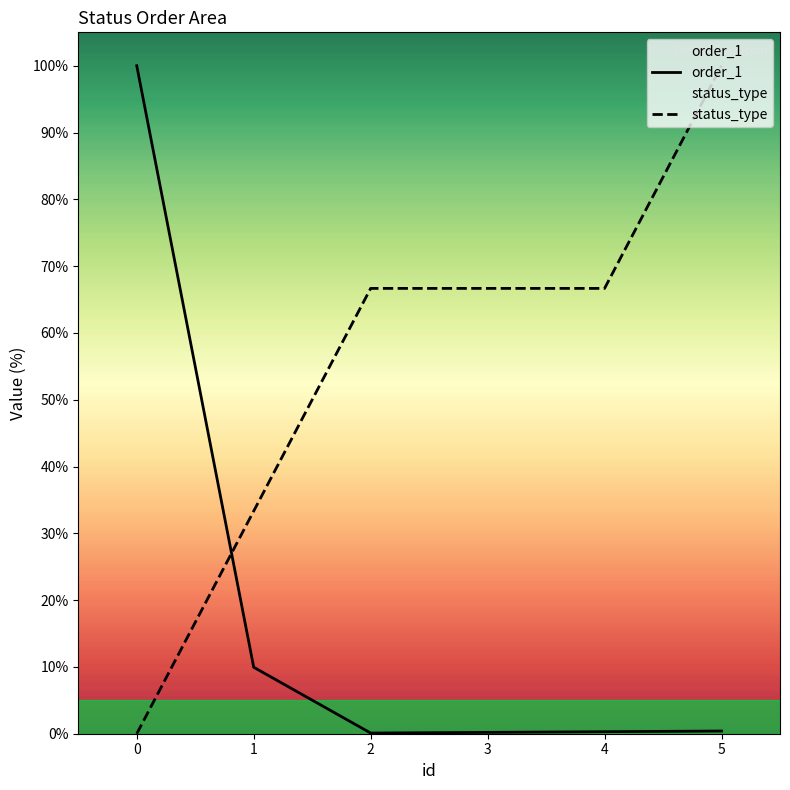

The value of order_1 at 2 is 0.1. True or false?

True